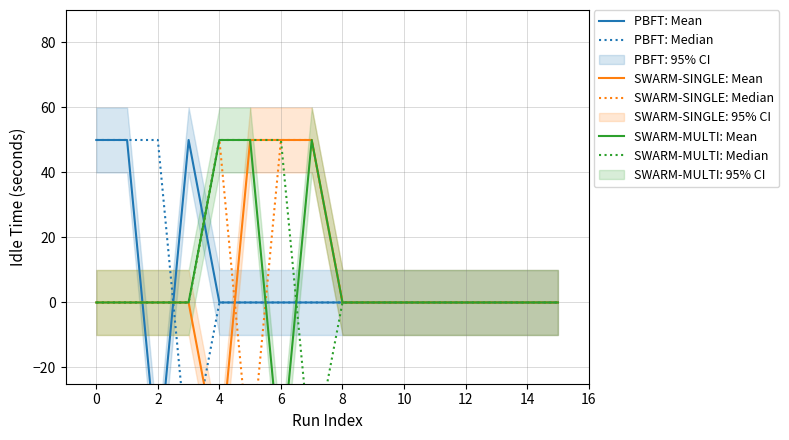

At which label does SWARM-MULTI: Median reach its peak?

4